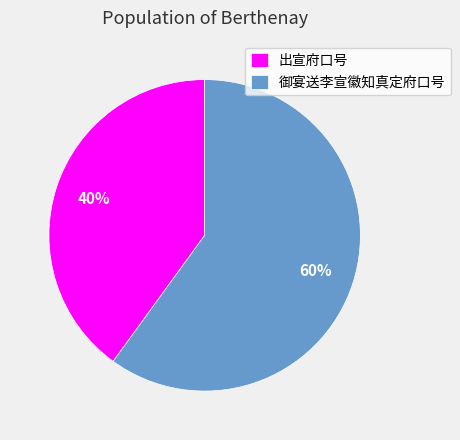

Is the sum of 出宣府口号 and 御宴送李宣徽知真定府口号 greater than half?

Yes